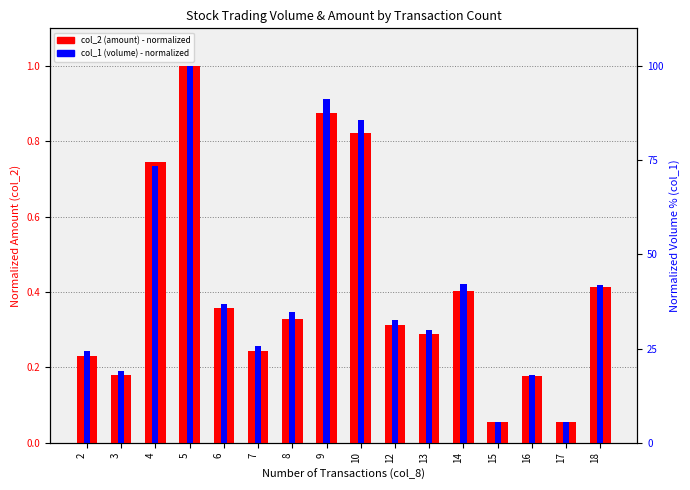

Reading right to left, what are all the values shown in this chart?

col_2 (amount): 18=0.4	17=0.1	16=0.2	15=0.1	14=0.4	13=0.3	12=0.3	10=0.8	9=0.9	8=0.3	7=0.2	6=0.4	5=1.0	4=0.7	3=0.2	2=0.2
col_1 (volume): 18=0.4	17=0.1	16=0.2	15=0.1	14=0.4	13=0.3	12=0.3	10=0.9	9=0.9	8=0.3	7=0.3	6=0.4	5=1.0	4=0.7	3=0.2	2=0.2